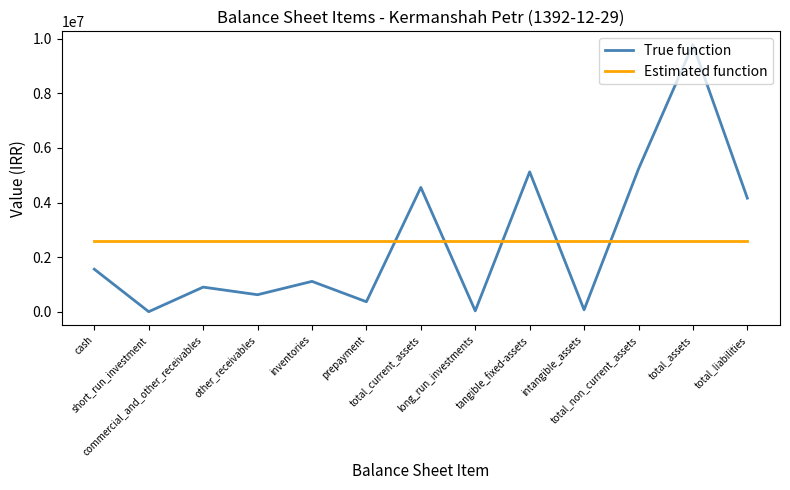

Where is the first local minimum for True function?

short_run_investment